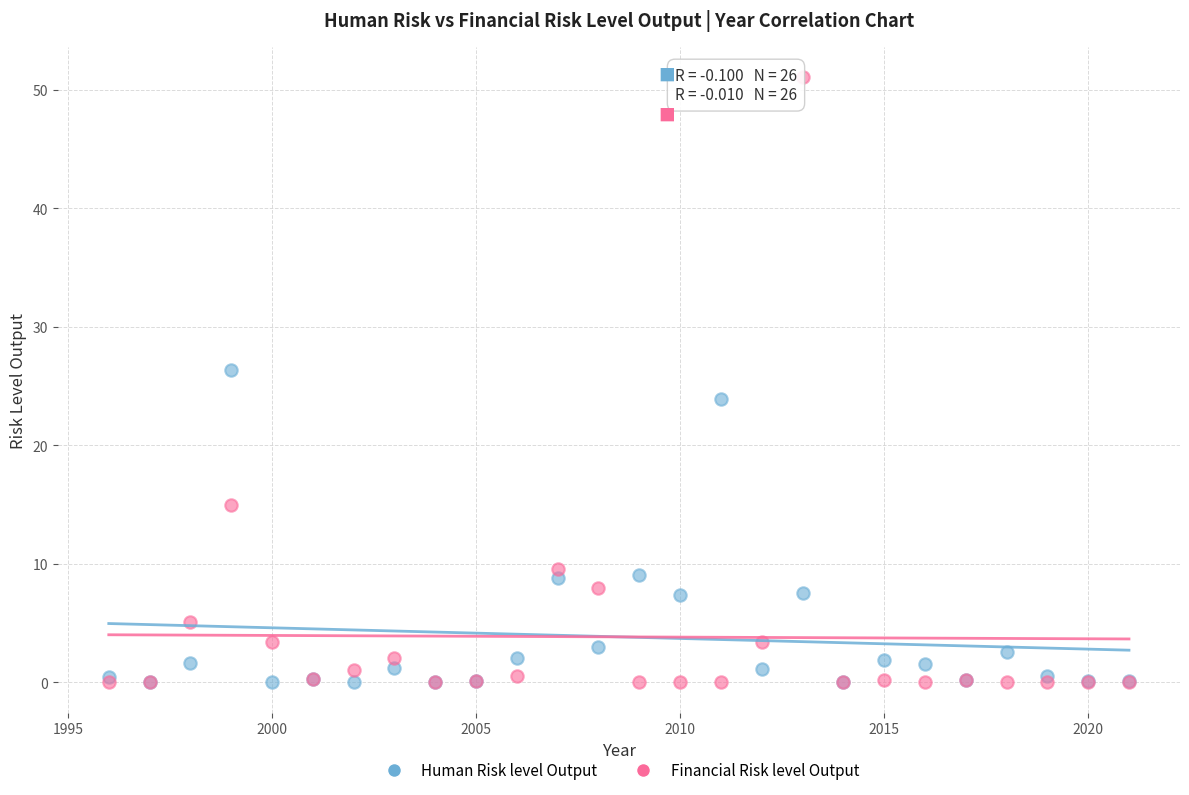

In the Human Risk level Output series, what Y value is closest to 13?

9.0